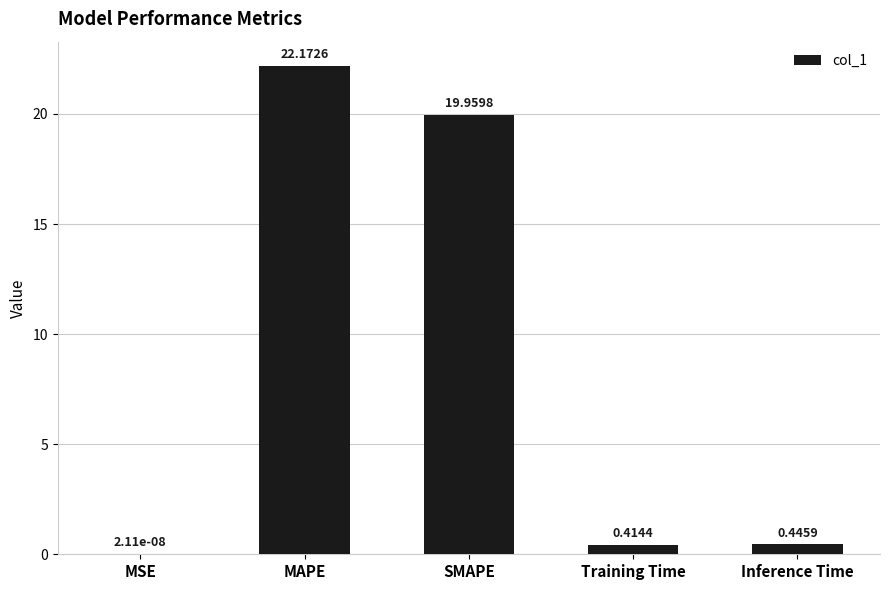

Between MAPE and Training Time, which is larger?

MAPE